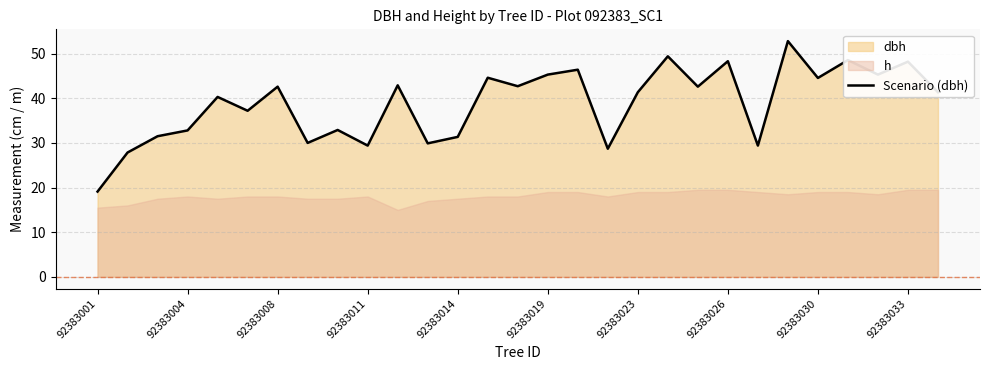

How many lines are shown in the chart?

1